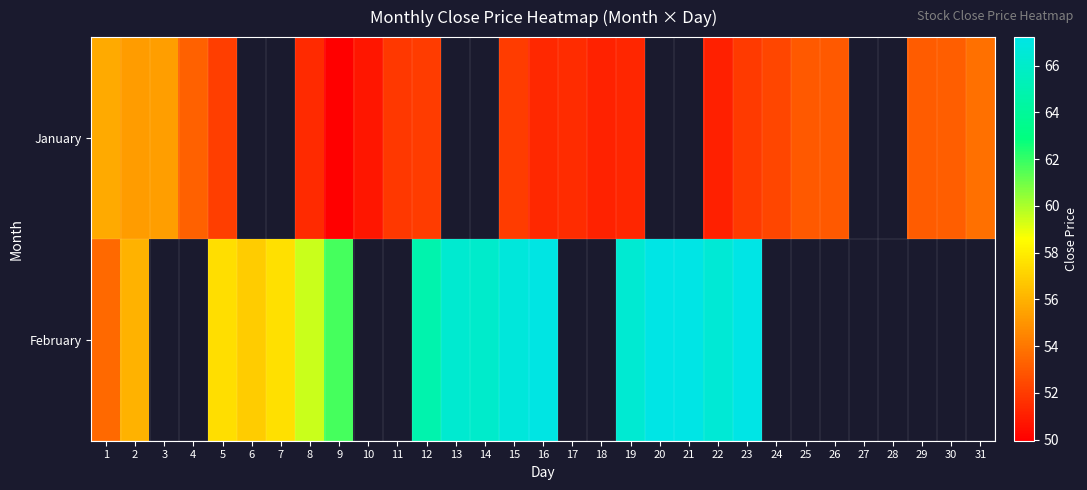

What is the difference between the maximum and minimum values in the February series?

13.7